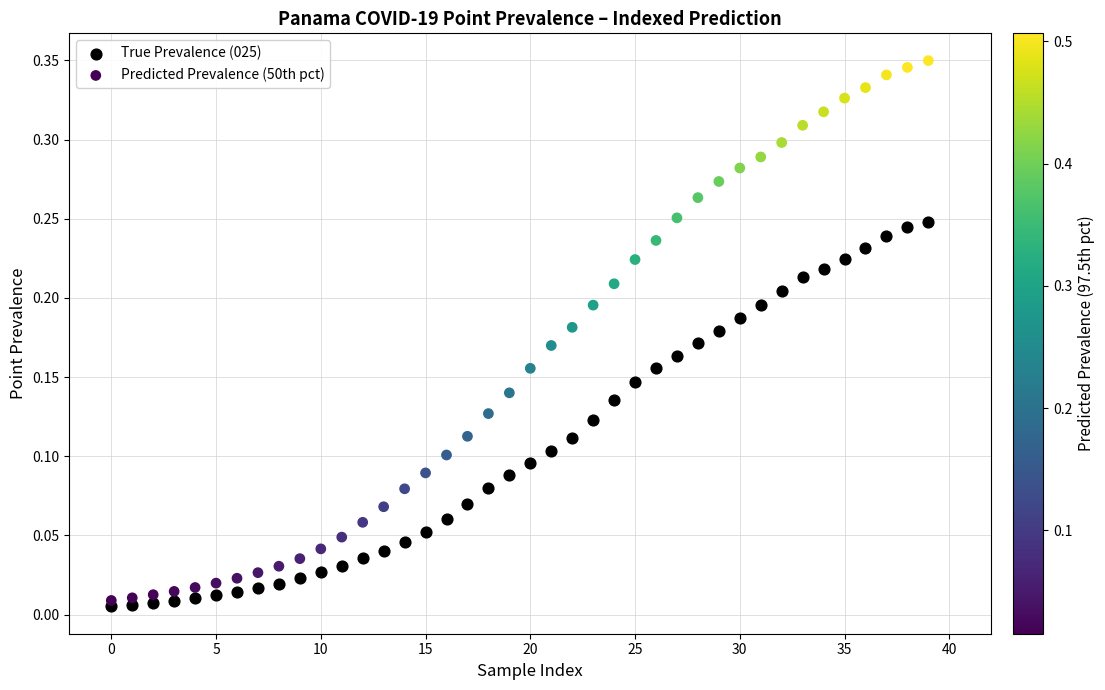

What are all the series names shown in the legend?

True Prevalence (025), Predicted Prevalence (50th pct)